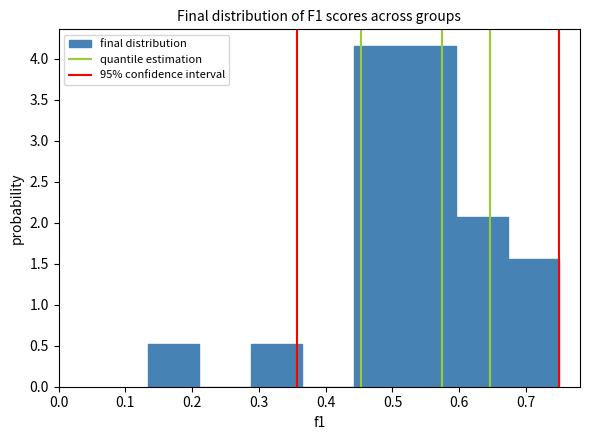

Reading left to right, transcribe this chart: for each bar, give the range it covers on the x-axis and its height. Neither the bar edges nor the heights are printed on the chart, so give them approximately, as read against the axes.

0.13 to 0.21: 0.50
0.21 to 0.29: 0
0.29 to 0.36: 0.50
0.36 to 0.44: 0
0.44 to 0.52: 4.15
0.52 to 0.60: 4.15
0.60 to 0.67: 2.10
0.67 to 0.75: 1.55